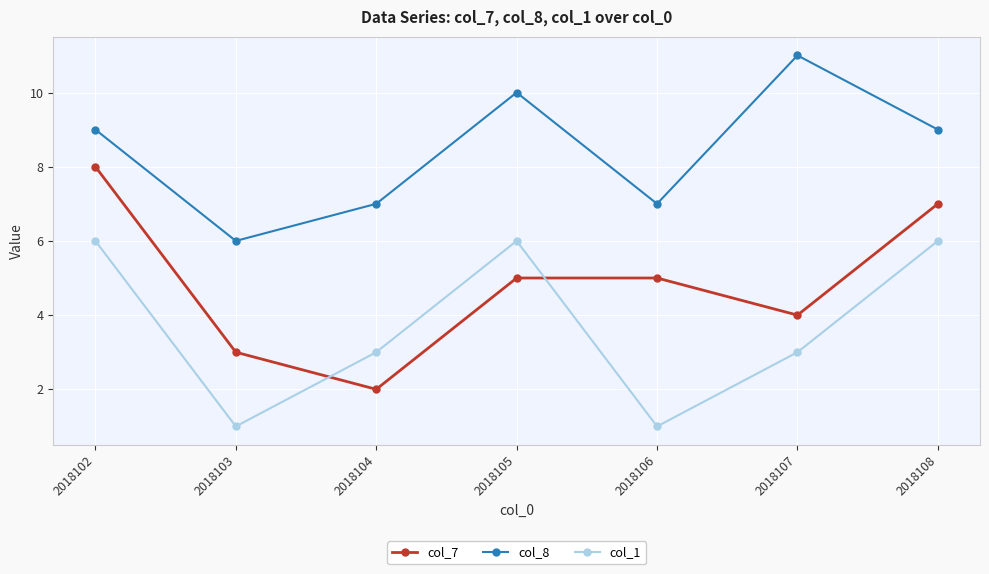

The col_7 series shows 4 at 2018107. True or false?

True